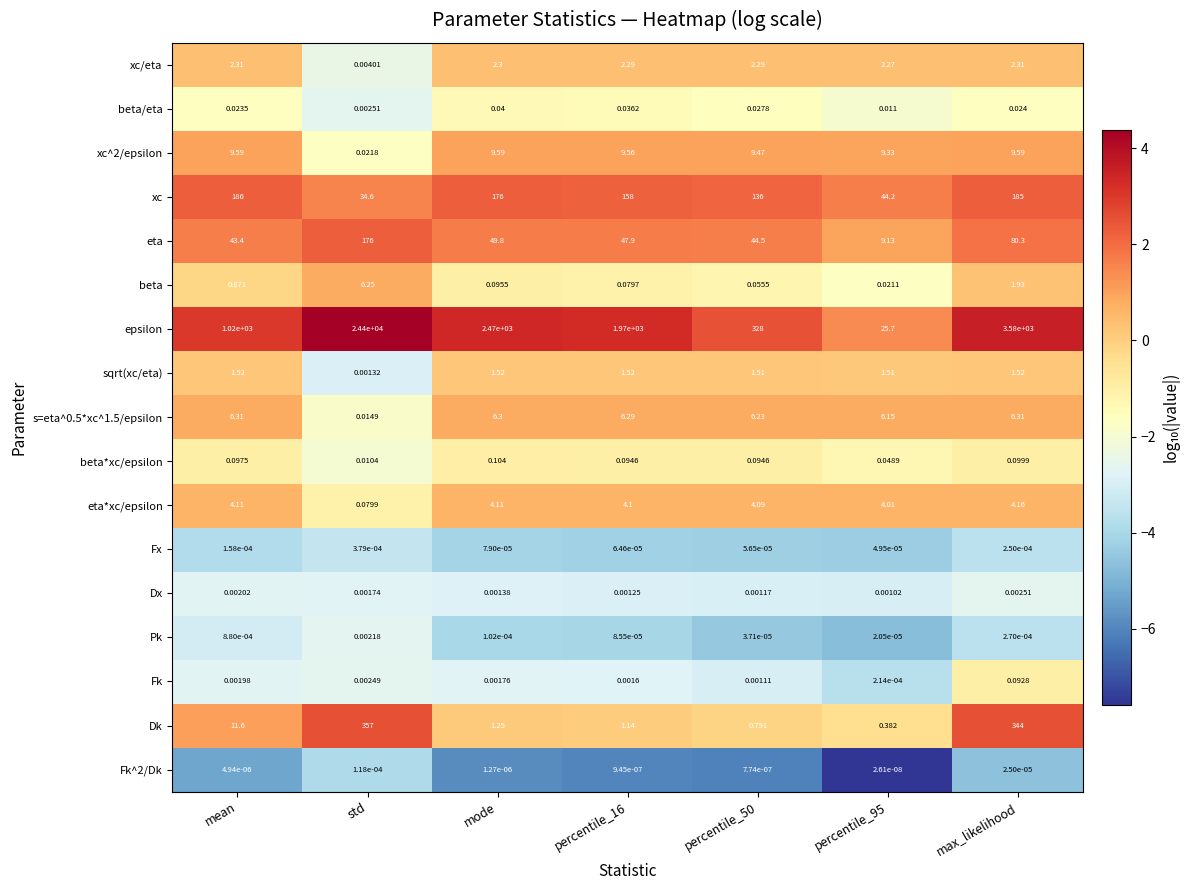

Which series has the widest spread of values?

epsilon